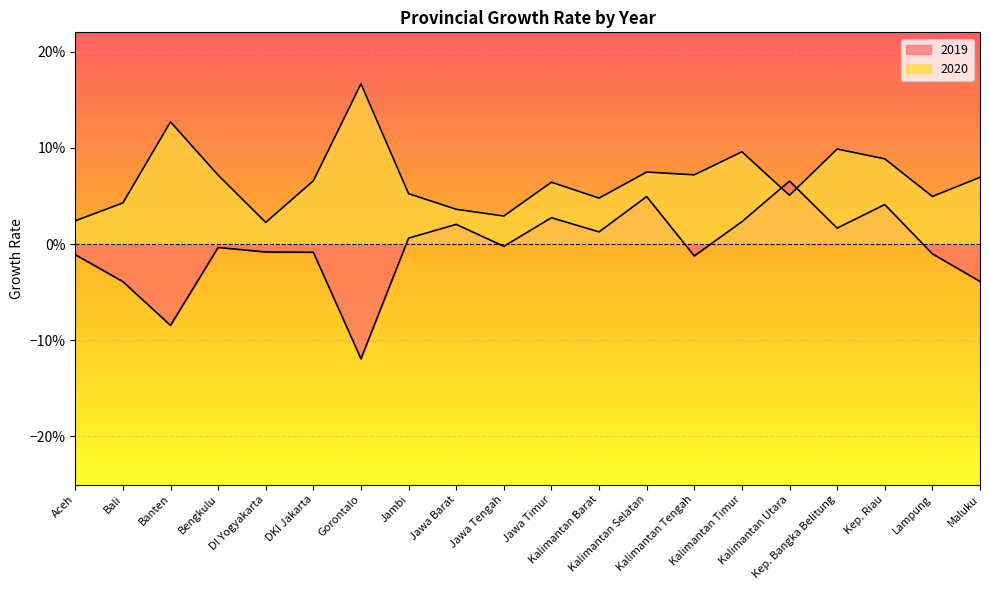

The 2019 series shows -0.0 at Kalimantan Tengah. True or false?

True